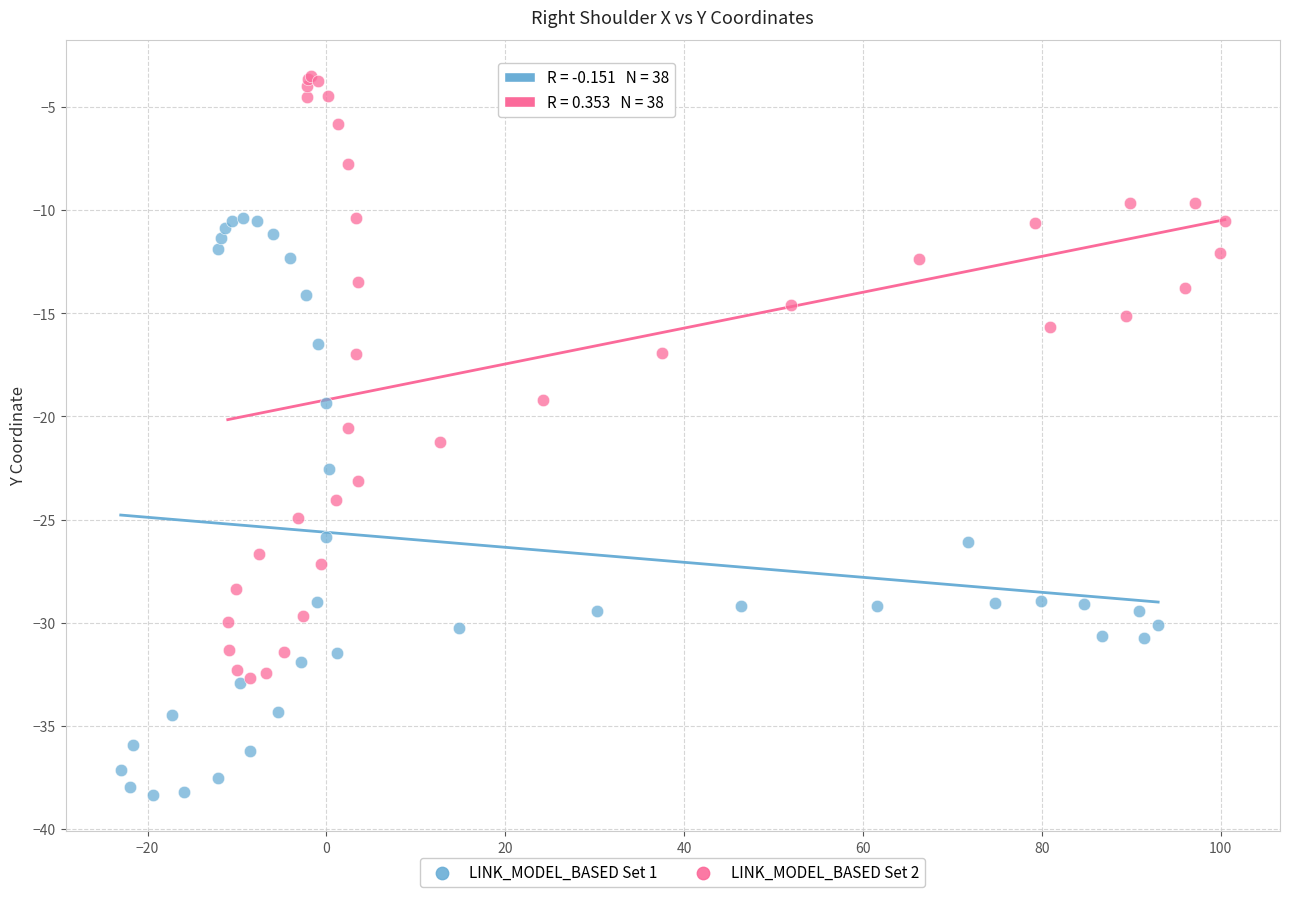

Which series has the largest Y range (max minus min)?

LINK_MODEL_BASED Set 2